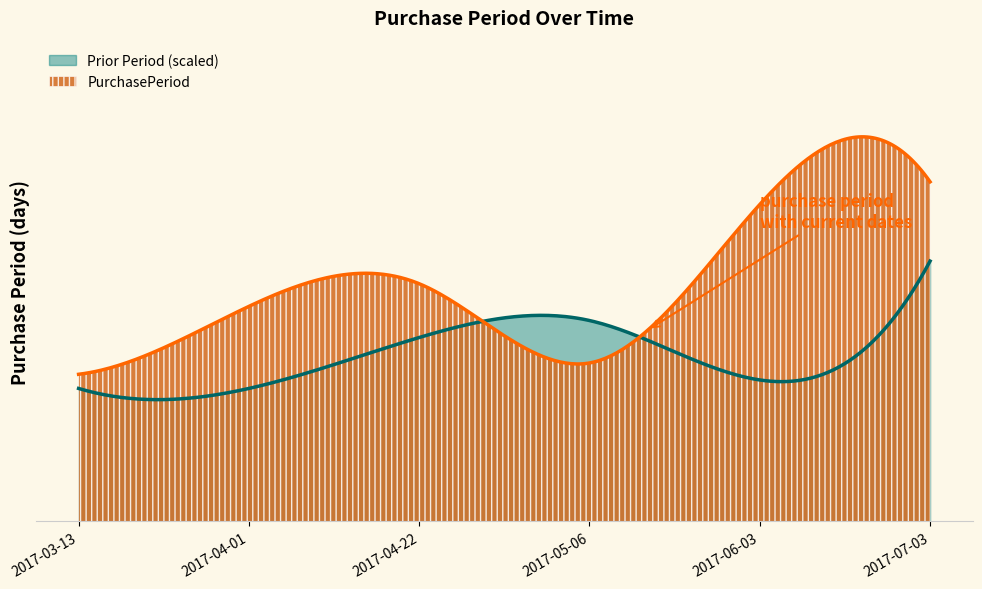

What are all the series names shown in the legend?

Prior Period (scaled), PurchasePeriod